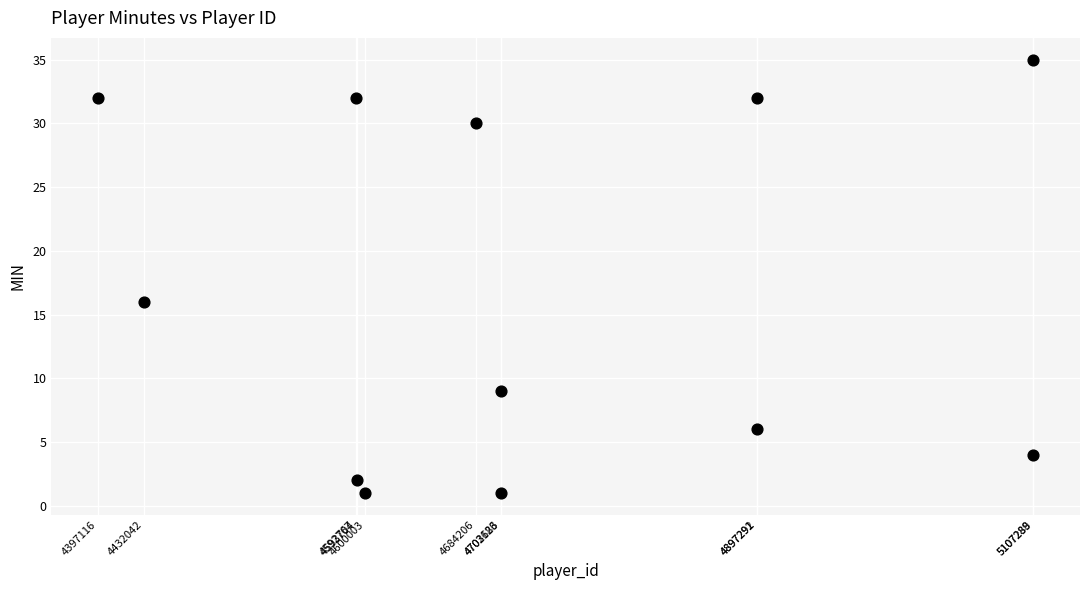

What Y value in the scatter plot is closest to 18?

16